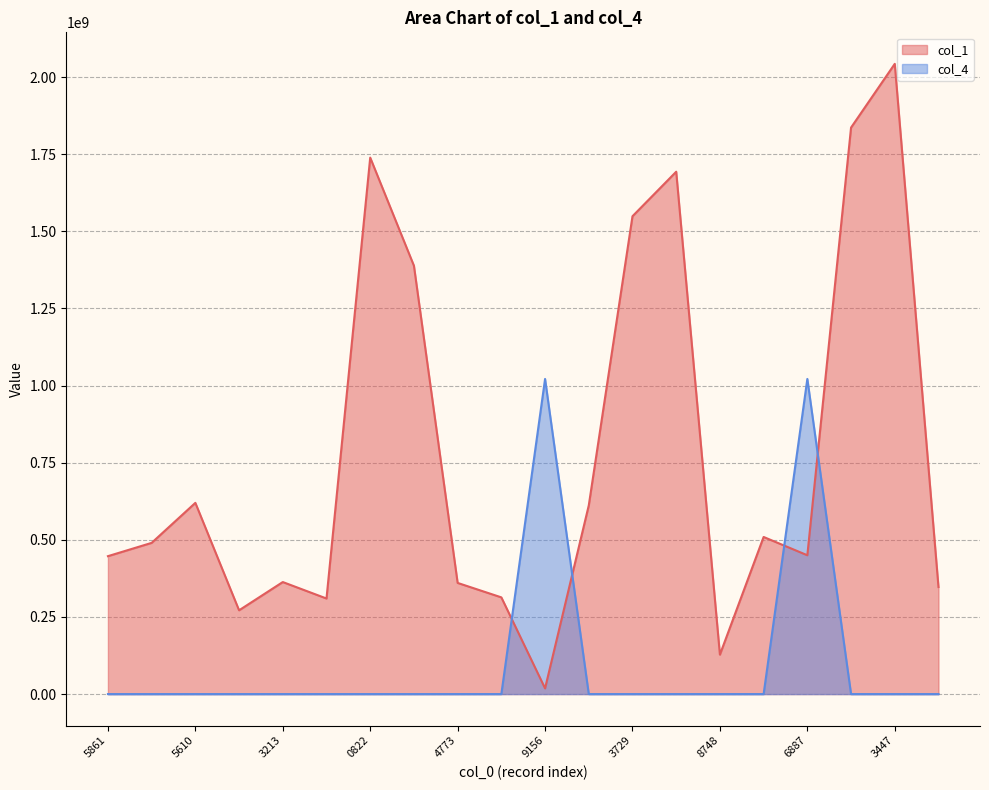

Which series ends up on top after the final intersection of col_1 and col_4?

col_1